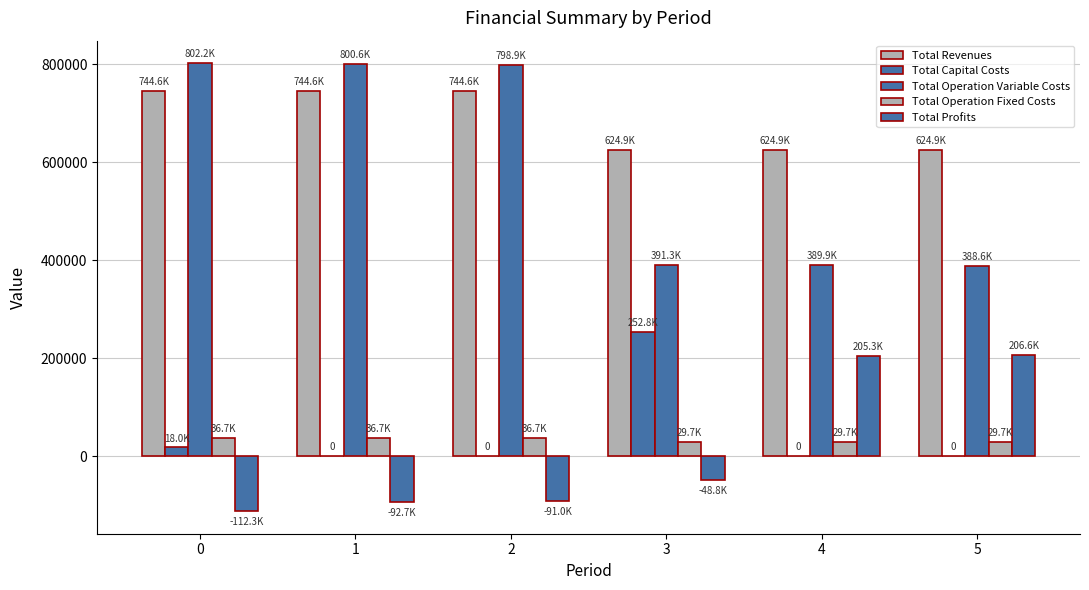

Between 2 and 3, which is larger?

2